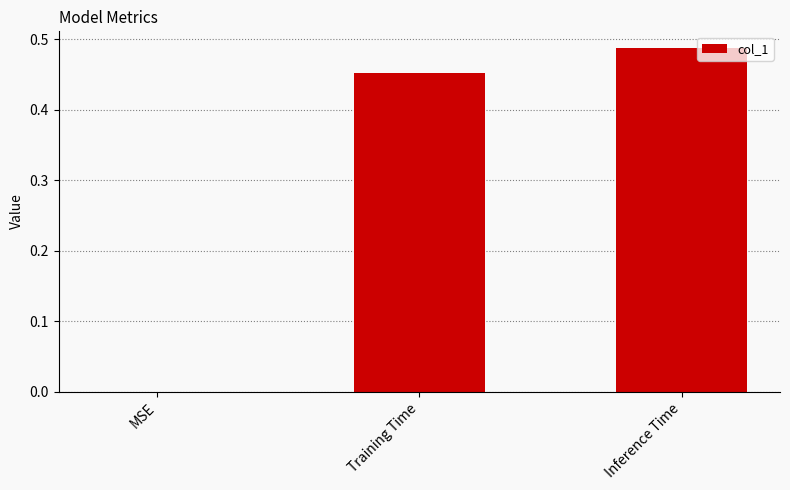

Is it true that the value at MSE is 0.2?

False